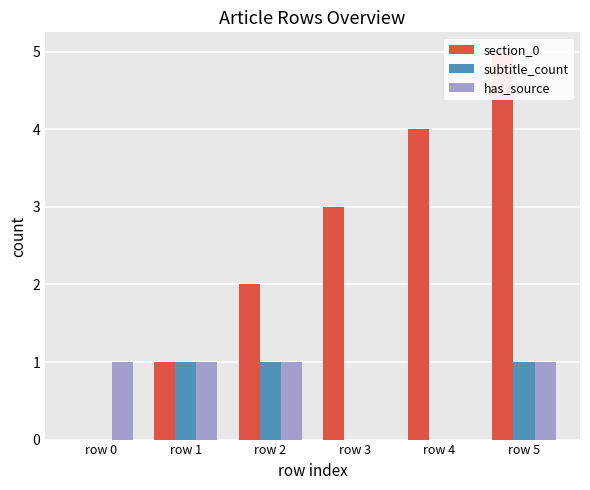

What is the spread (max minus min) of values at row 3?

3